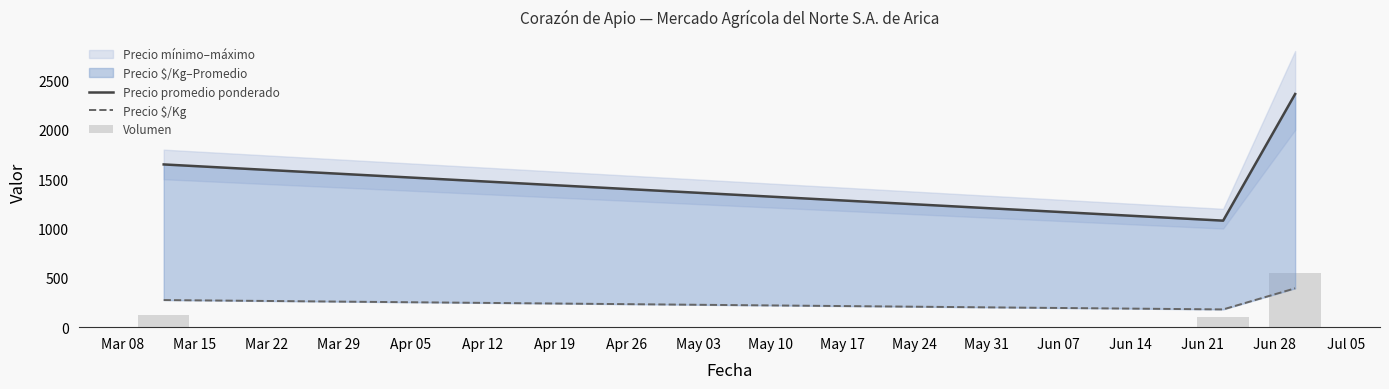

The Precio $/Kg series shows 260 at Mar 15. True or false?

False